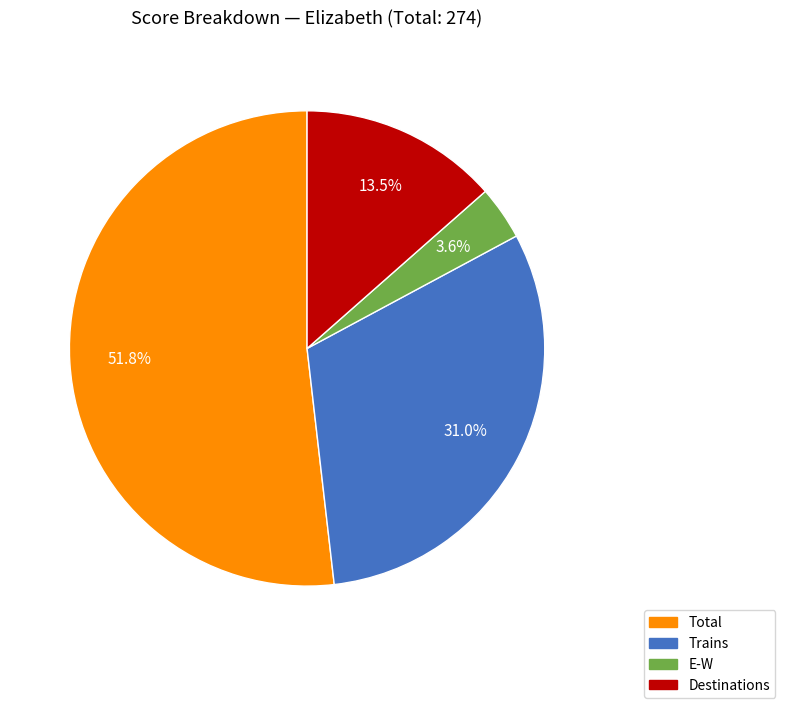

To the nearest percent, what portion does E-W represent?

4%